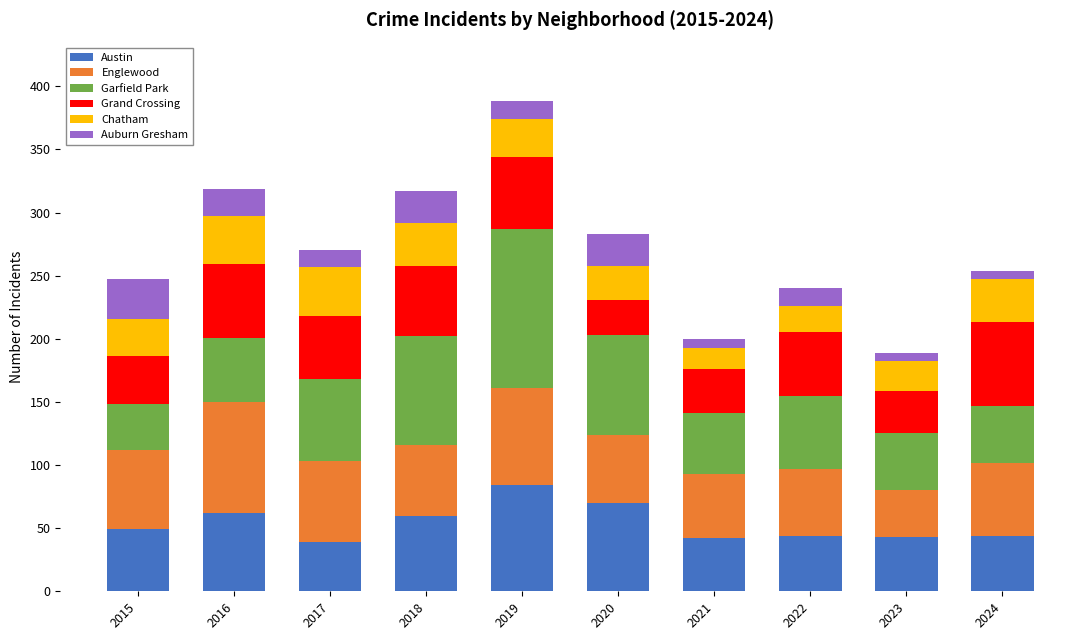

How many bars are there in total?

10